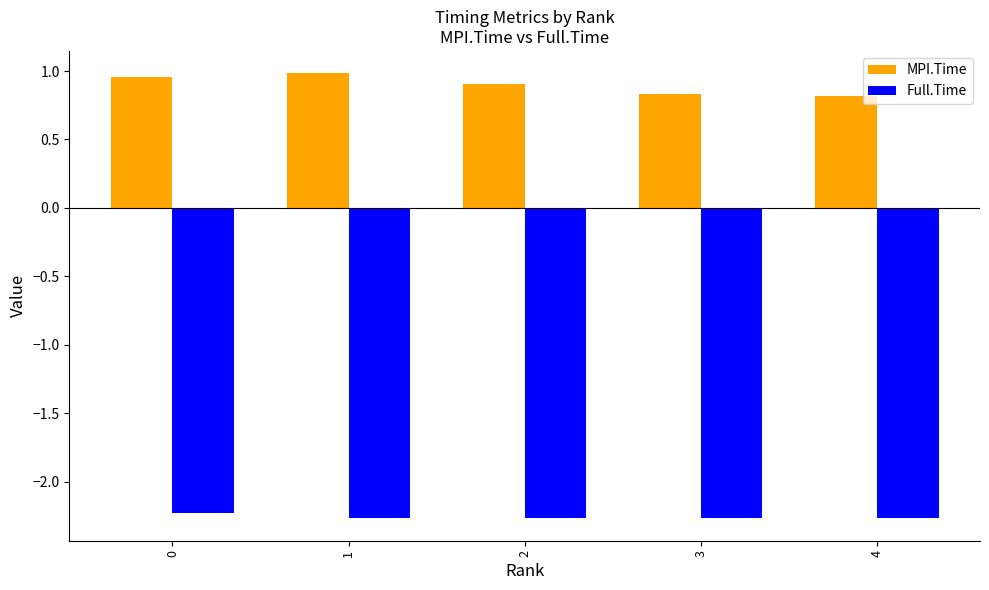

What is the total value across all series at 2?

-1.4